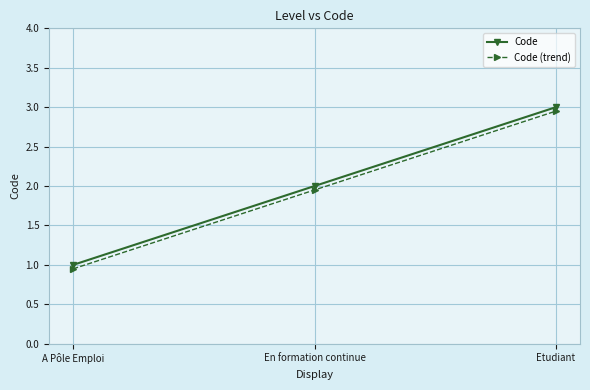

Is it true that Code (trend) equals 3.0 at Etudiant?

True